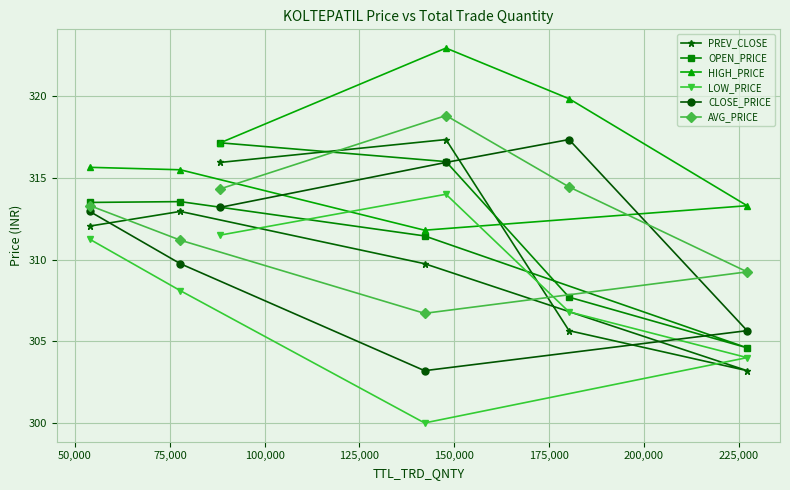

At how many categories does at least one series exceed 301?

7